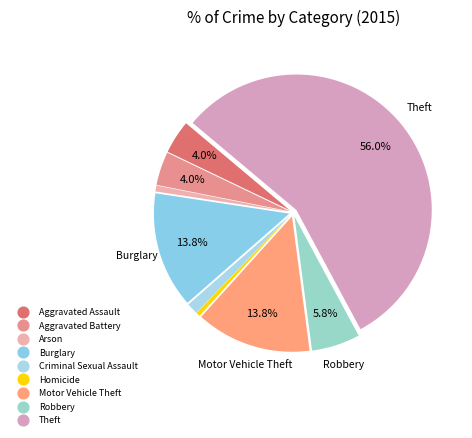

What percentage is the Aggravated Battery slice, to the nearest percent?

4%